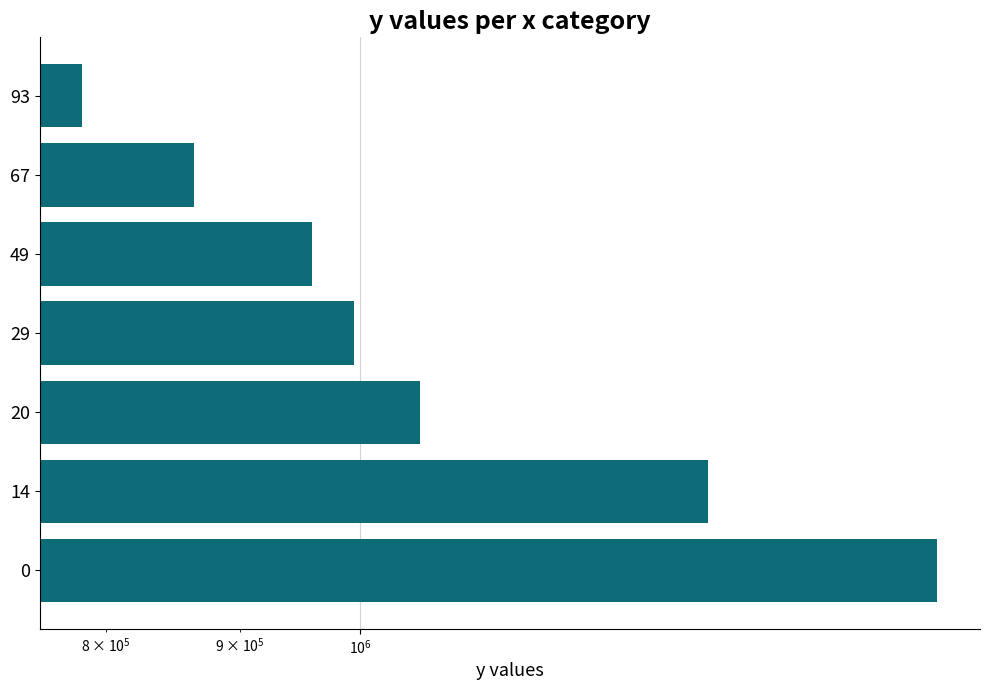

Count the number of values greater than 994357.

3